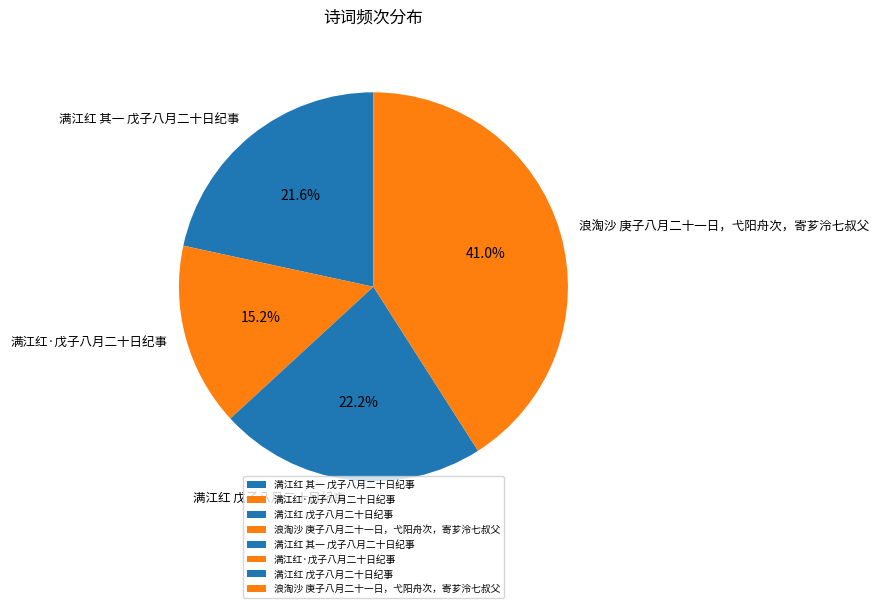

To the nearest percent, what portion does 满江红 戊子八月二十日纪事 represent?

22%